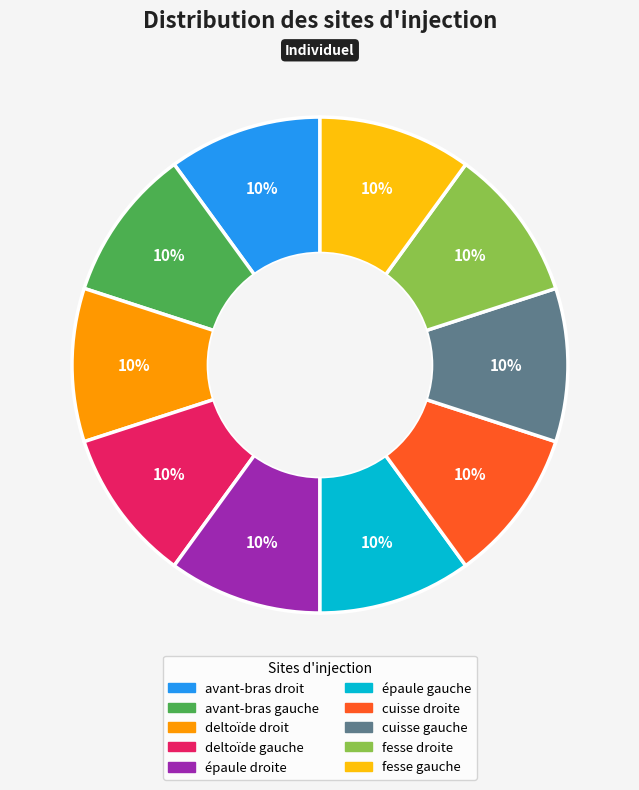

Approximately how many times larger is the value at avant-bras droit compared to fesse gauche?

1.0